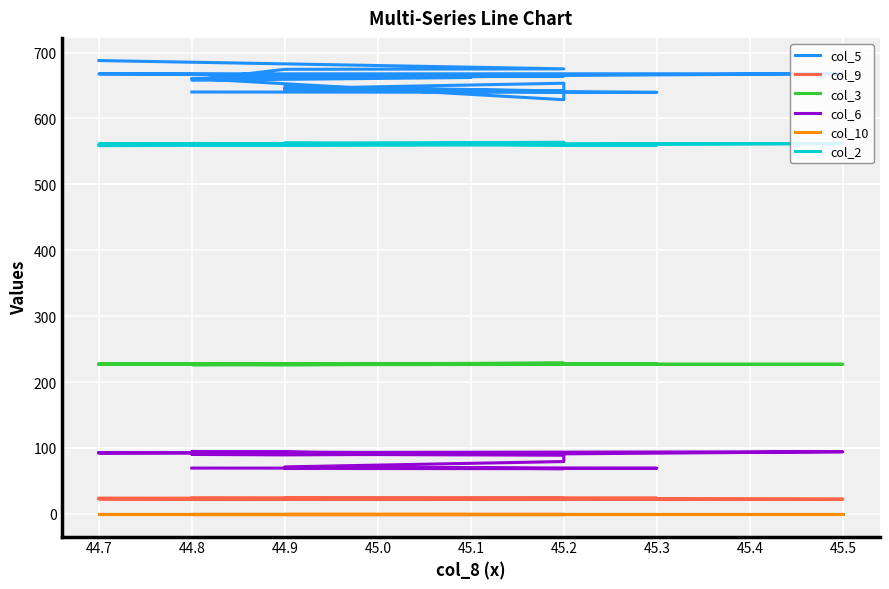

What is the spread (max minus min) of values at 44.9?

674.5